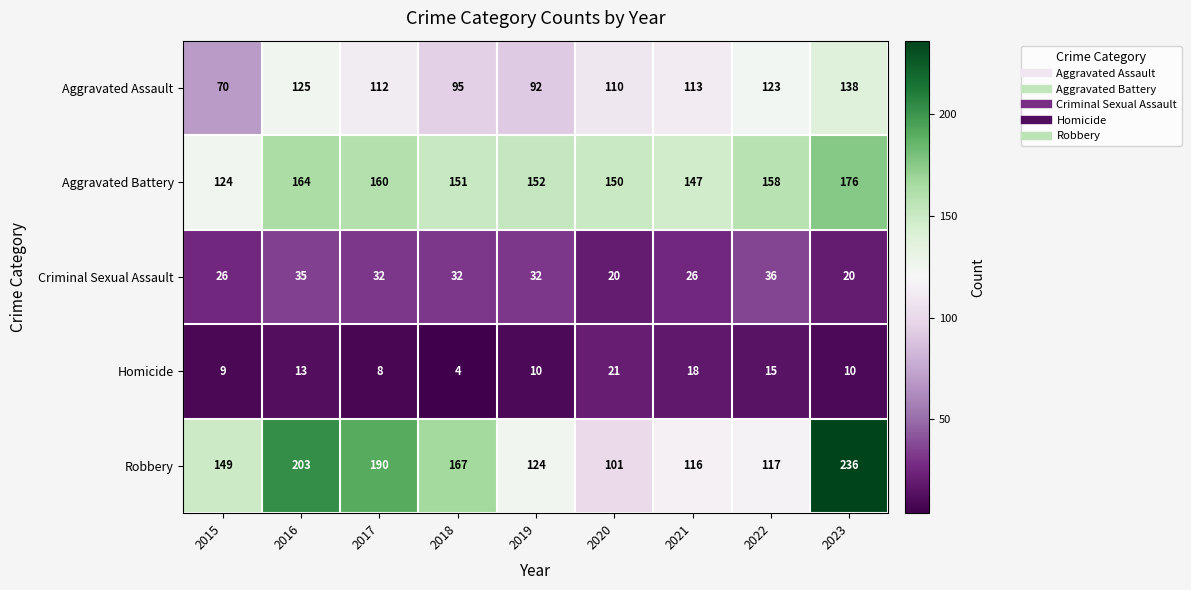

Count the number of categories in the chart.

9